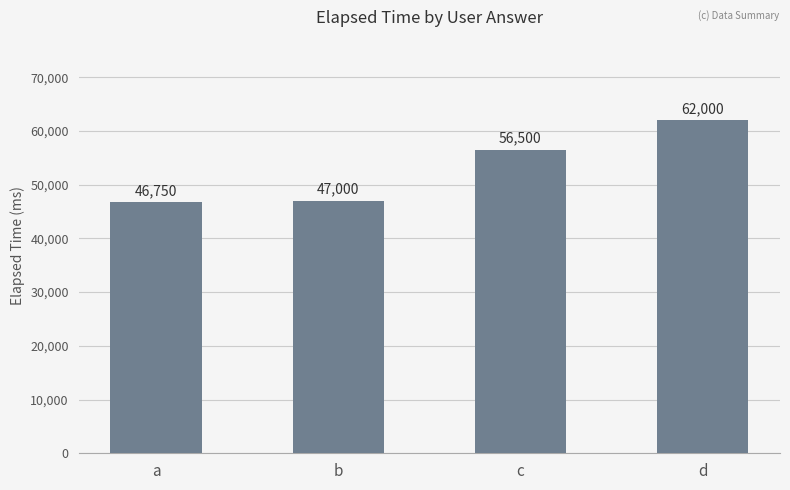

What is the value of the 2nd bar from the left?

47000